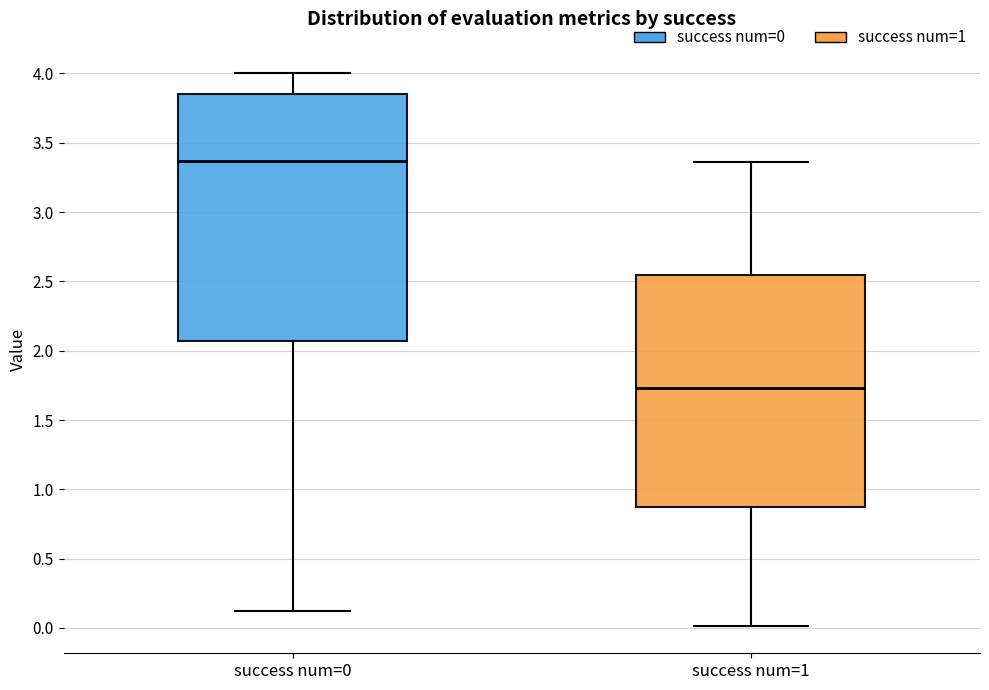

Which box has the highest median line?

success num=0